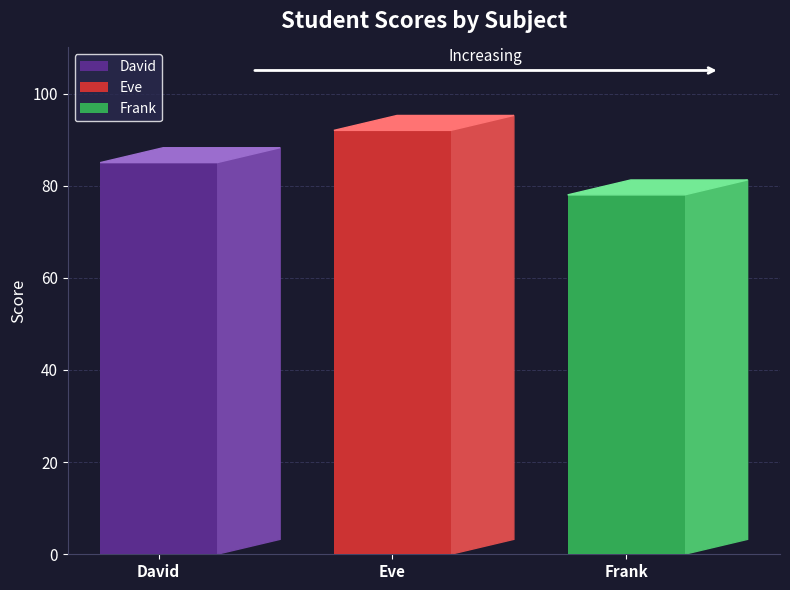

At which label is the value closest to 85?

David